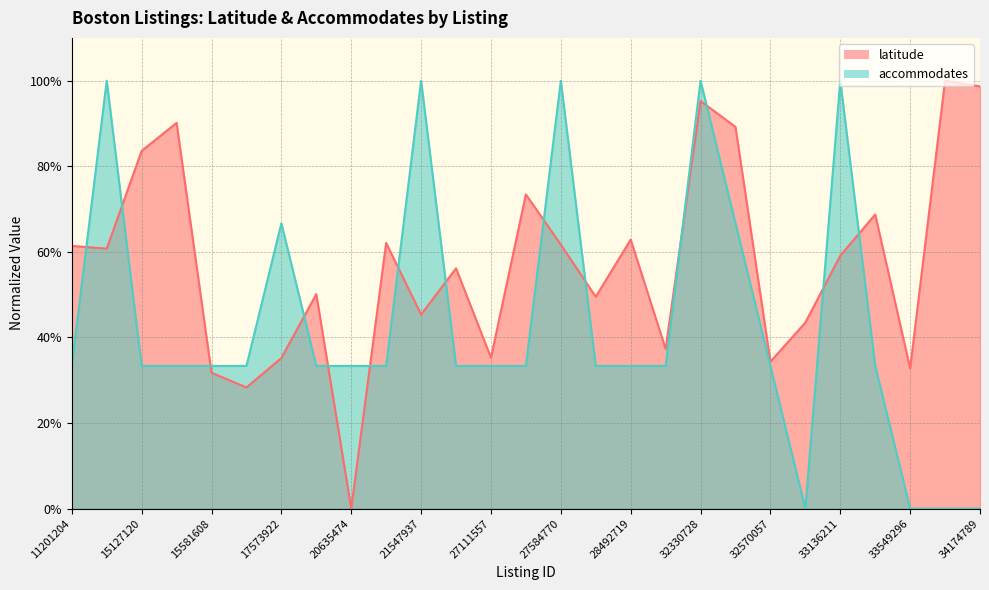

At which label is accommodates closest to 0?

32861086